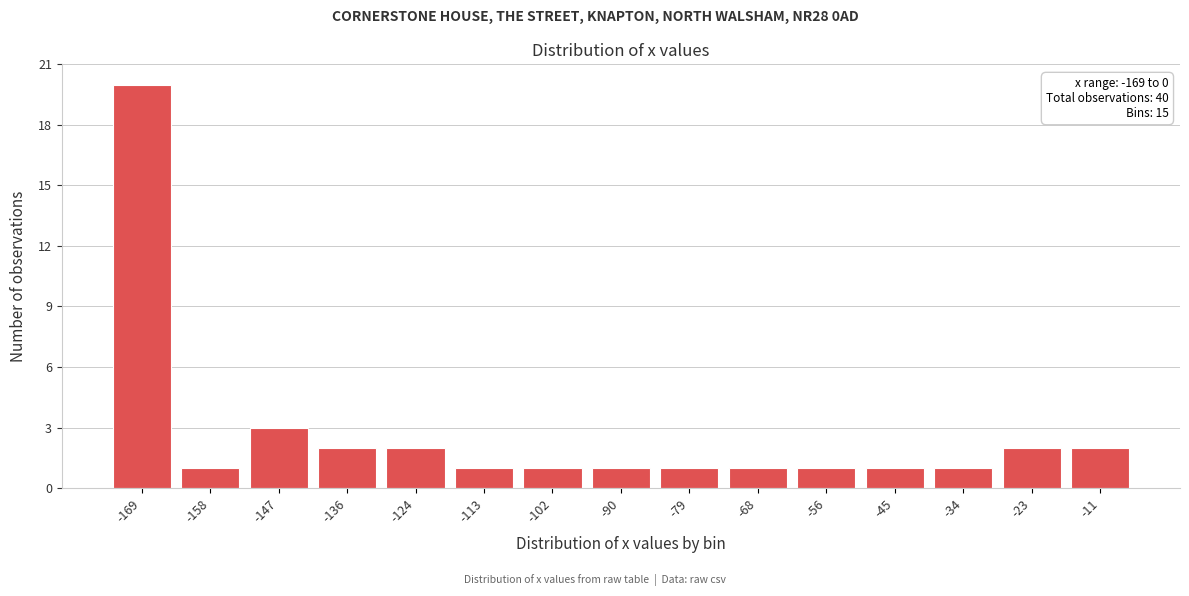

Reading left to right, transcribe all the data shown in this chart.

20	1	3	2	2	1	1	1	1	1	1	1	1	2	2